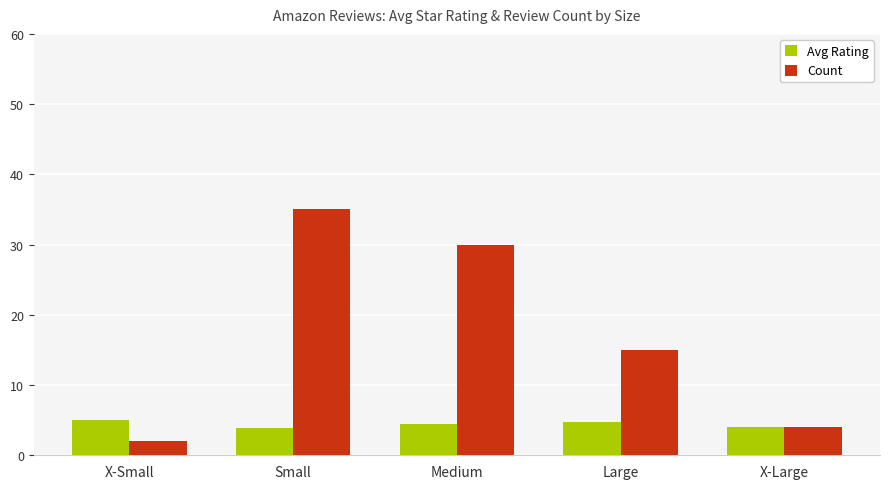

What is the sum of the Avg Rating values at Medium and Small?

8.4